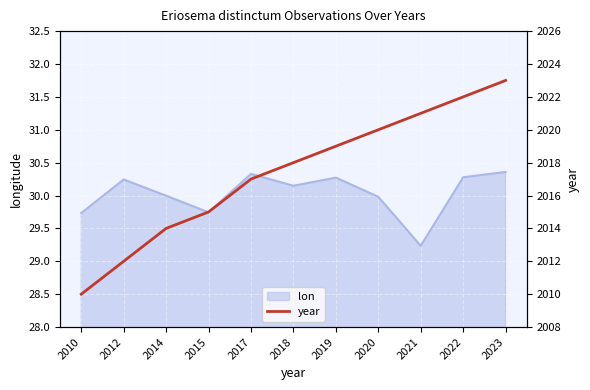

At which label does the data first exceed 2018?

2019